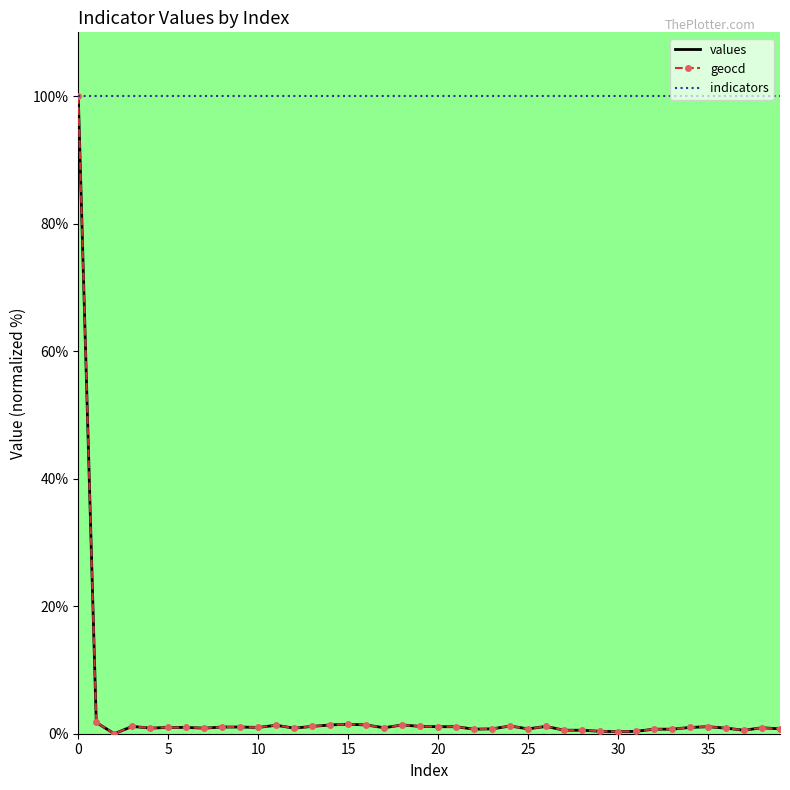

What is the highest value of the geocd series?

100.0